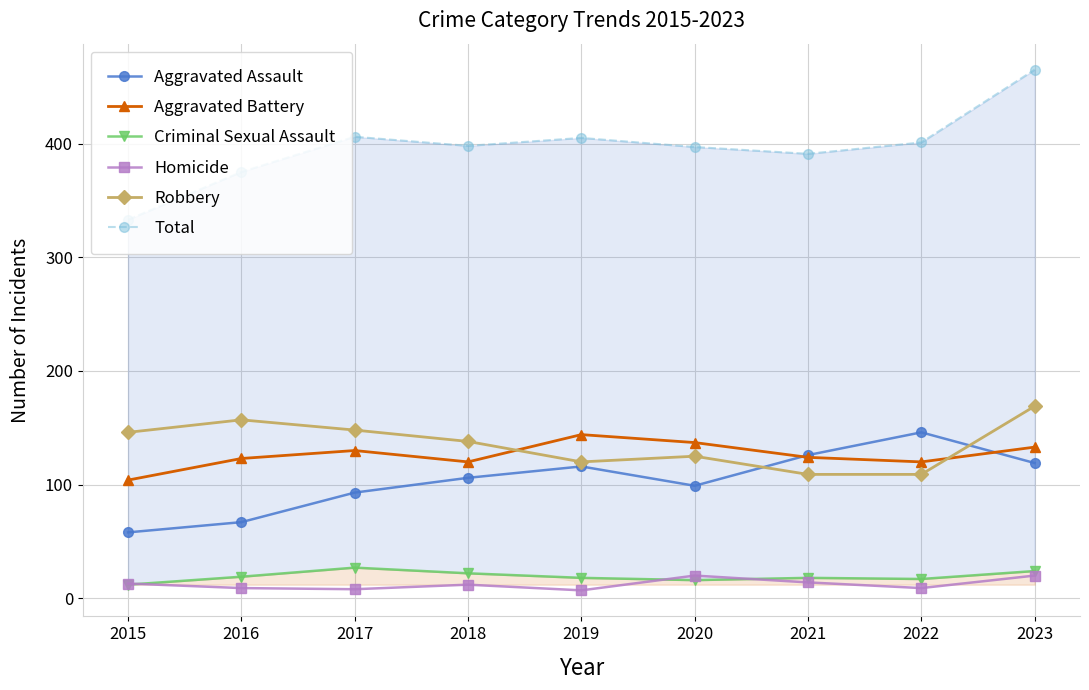

The Aggravated Battery series shows 123 at 2016. True or false?

True